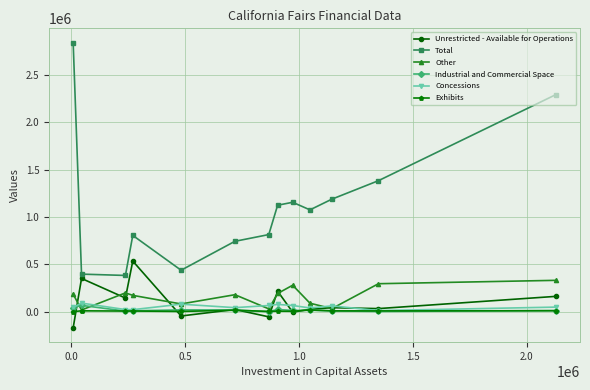

True or false: Unrestricted - Available for Operations has more than 1 interior local peaks.

True